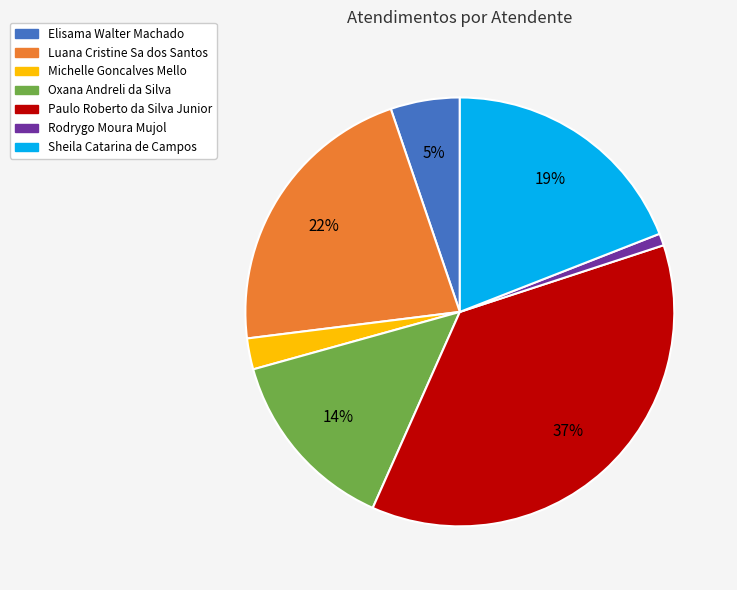

To the nearest percent, what portion does Elisama Walter Machado represent?

5%